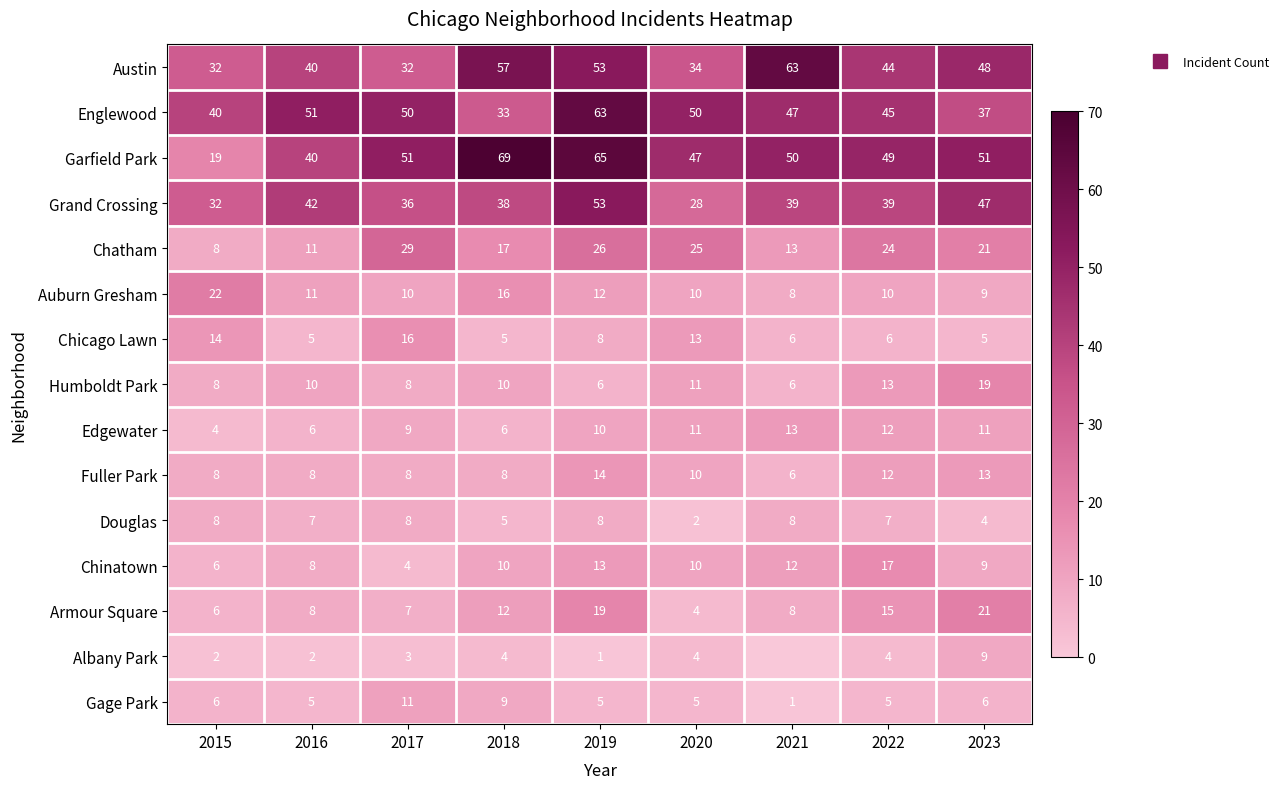

How many values in the Fuller Park series are below 8?

1